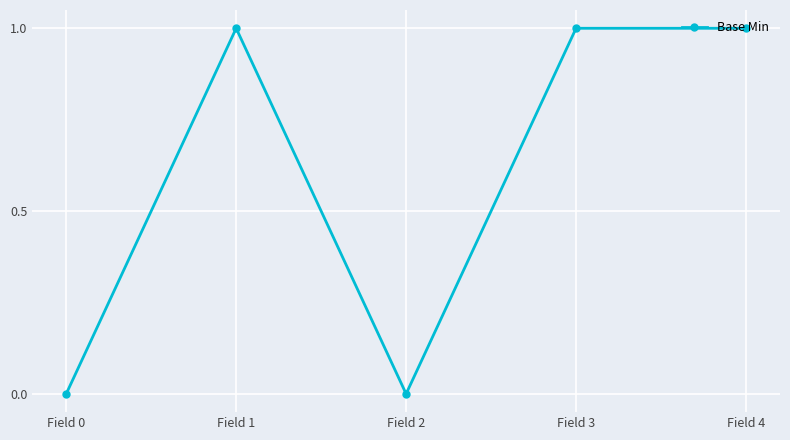

Does the chart display data point markers on the line(s)?

Yes